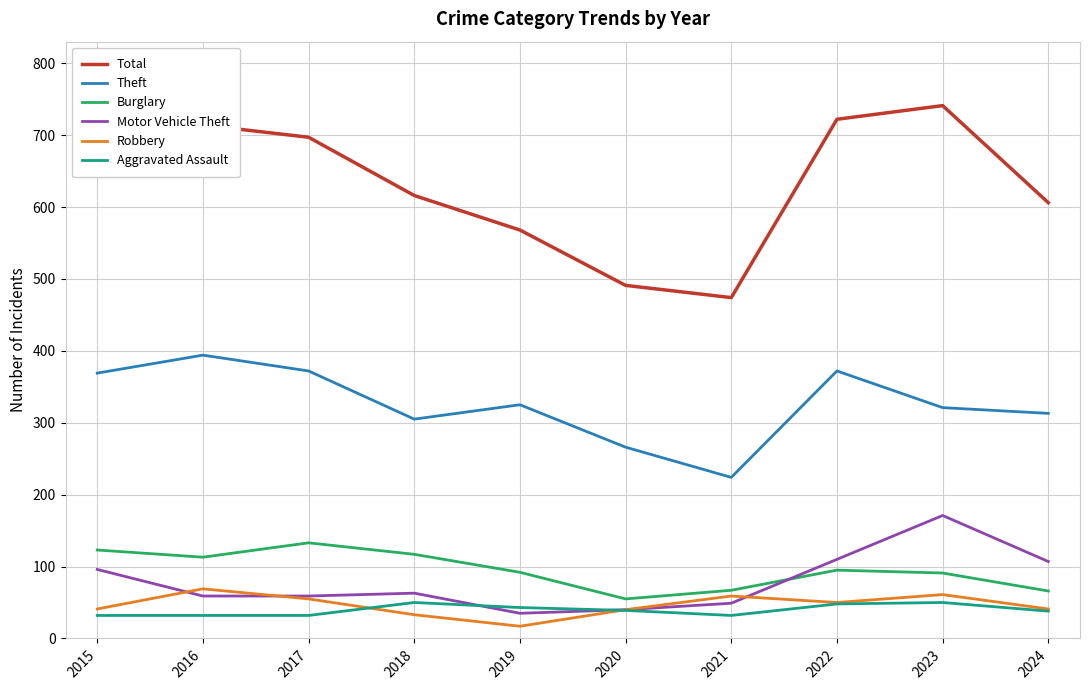

What are all the series names shown in the legend?

Total, Theft, Burglary, Motor Vehicle Theft, Robbery, Aggravated Assault